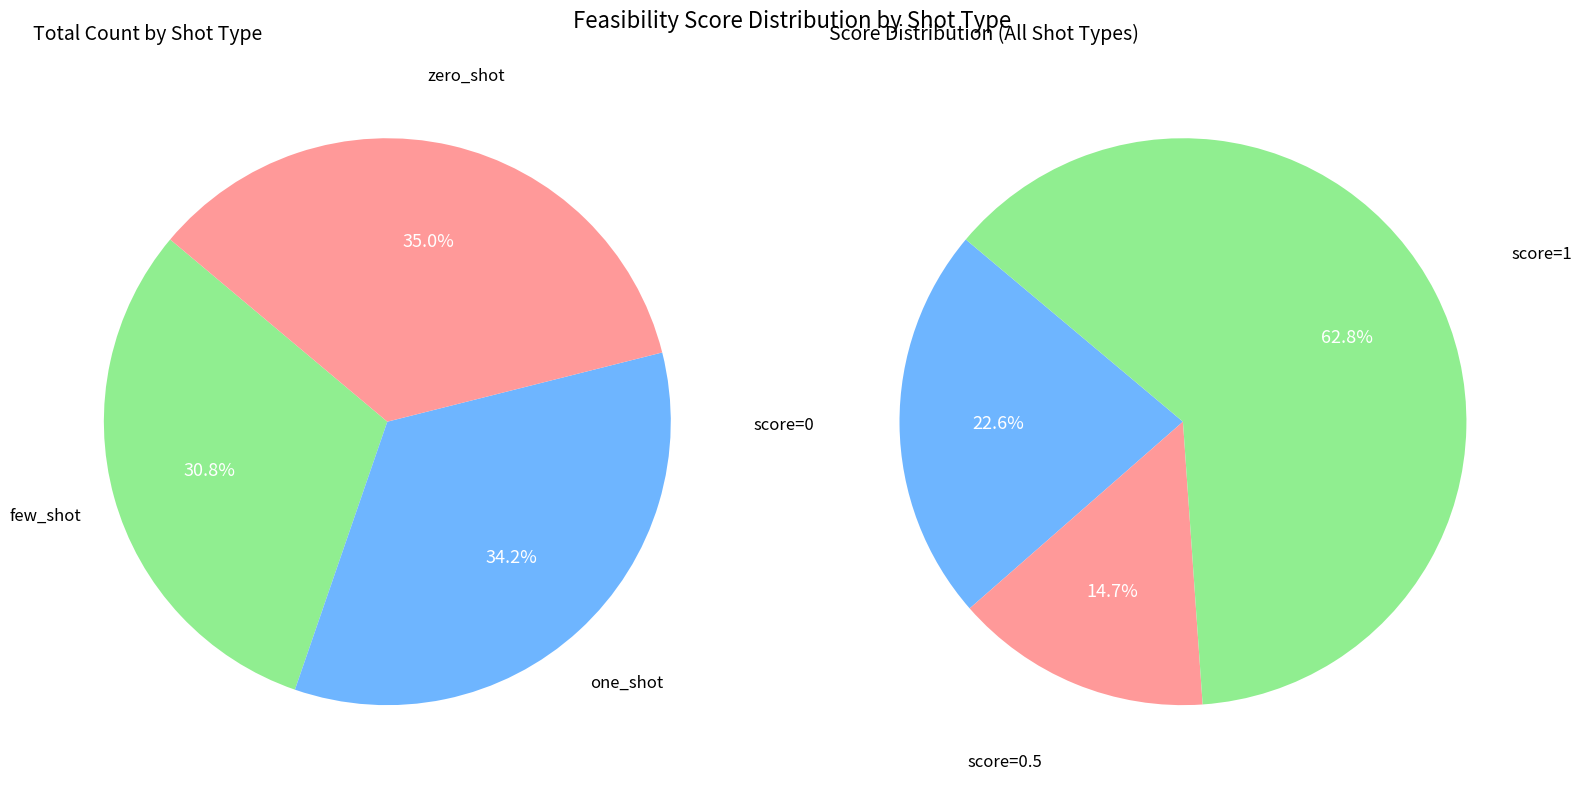

Does one_shot represent more than half of the total?

No